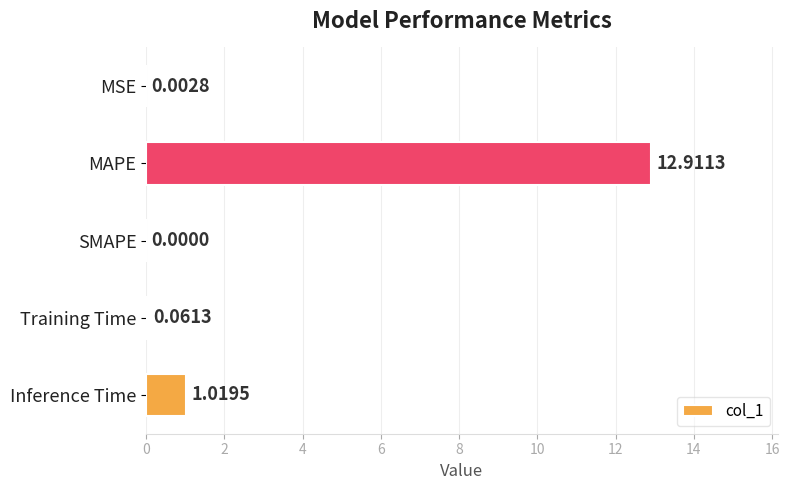

Which category has the highest value across all series?

MAPE